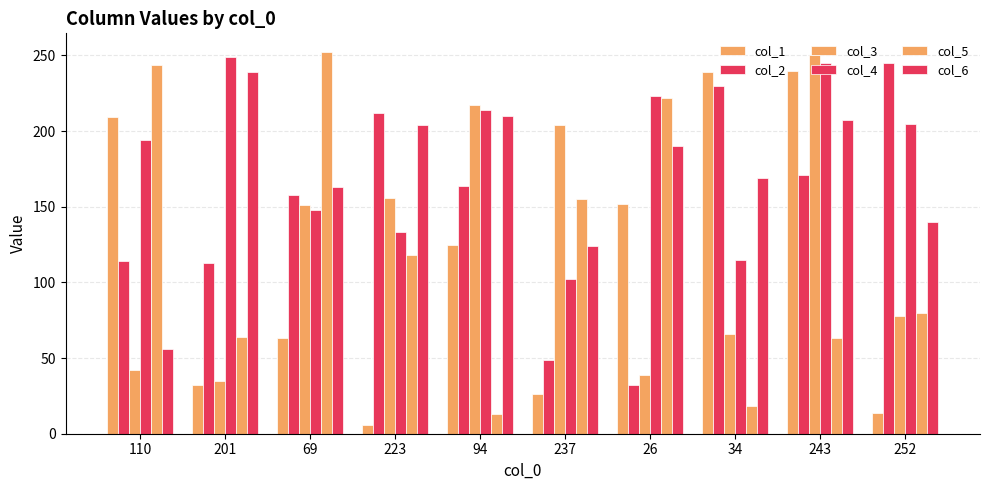

What is the sum of the col_2 values at 94 and 237?

213